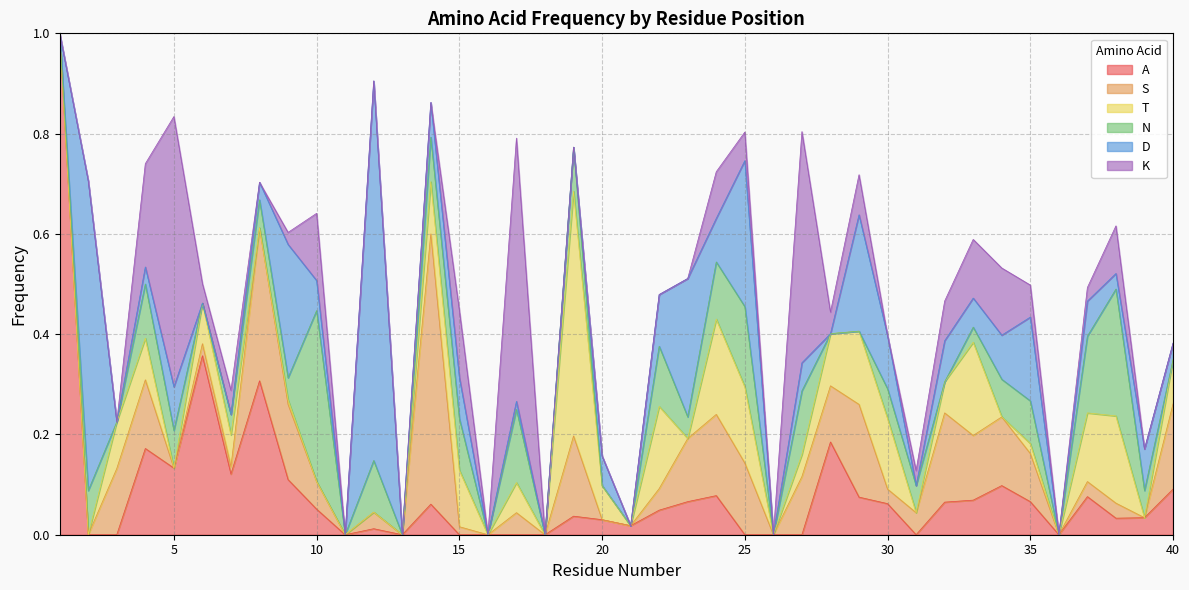

Where is the first local maximum for K?

5